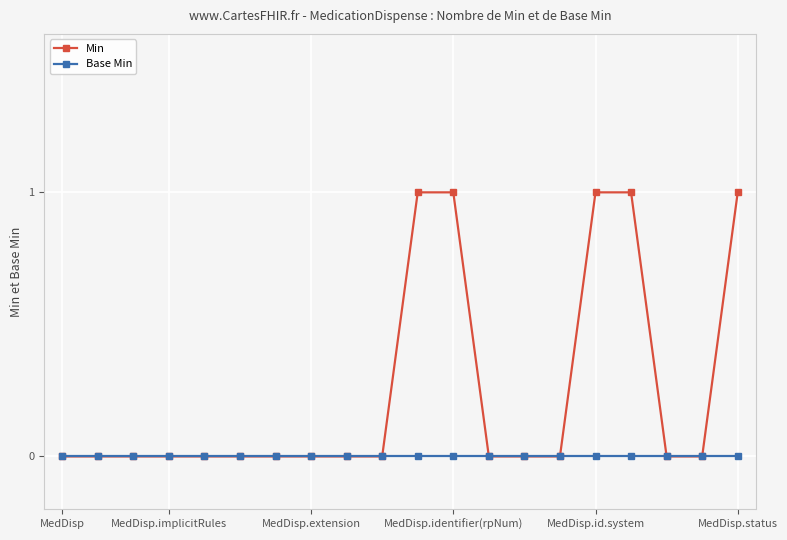

Rank the series by their average value, from highest to lowest.

Min, Base Min